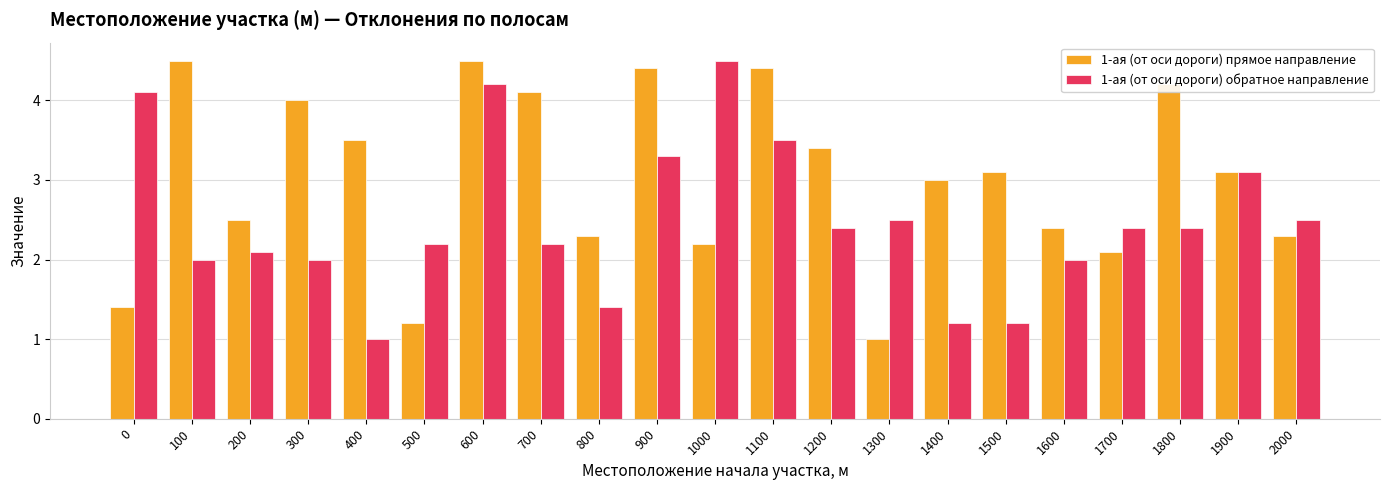

Reading left to right, list all the values displayed in this chart.

1-ая (от оси дороги) прямое направление: 1.4	4.5	2.5	4.0	3.5	1.2	4.5	4.1	2.3	4.4	2.2	4.4	3.4	1.0	3.0	3.1	2.4	2.1	4.2	3.1	2.3
1-ая (от оси дороги) обратное направление: 4.1	2.0	2.1	2.0	1.0	2.2	4.2	2.2	1.4	3.3	4.5	3.5	2.4	2.5	1.2	1.2	2.0	2.4	2.4	3.1	2.5